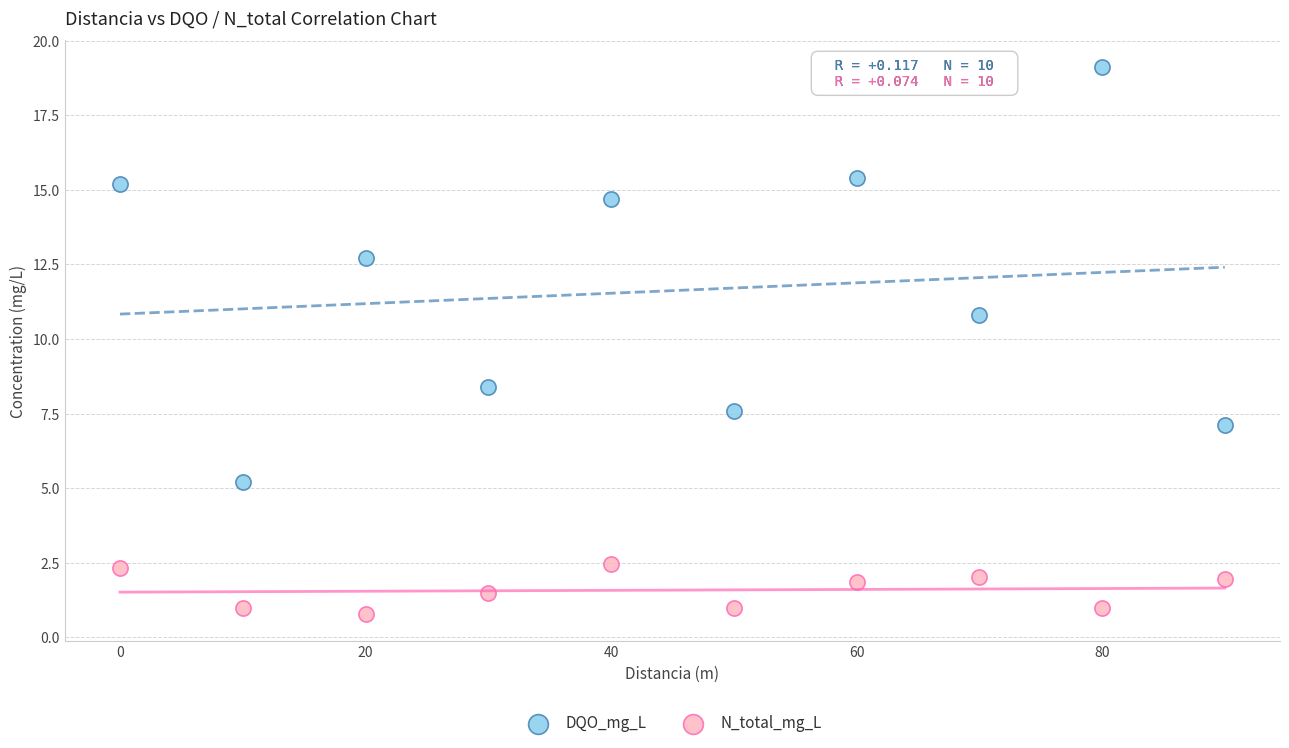

In the DQO_mg_L series, what Y value is closest to 12?

12.7